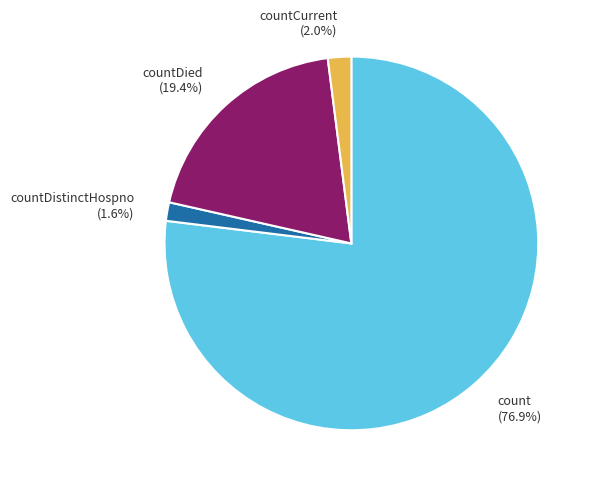

The count slice represents 92% of the pie. True or false?

False